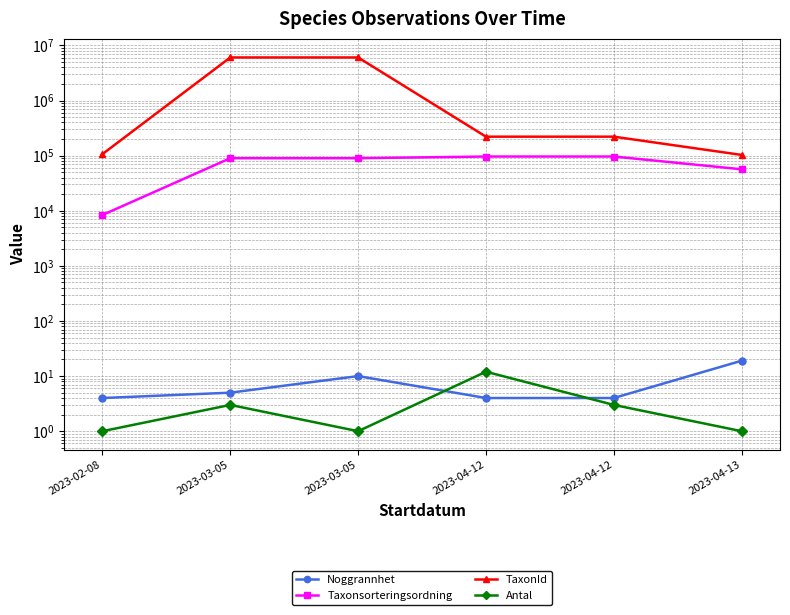

How many values in the TaxonId series are below 220787?

2